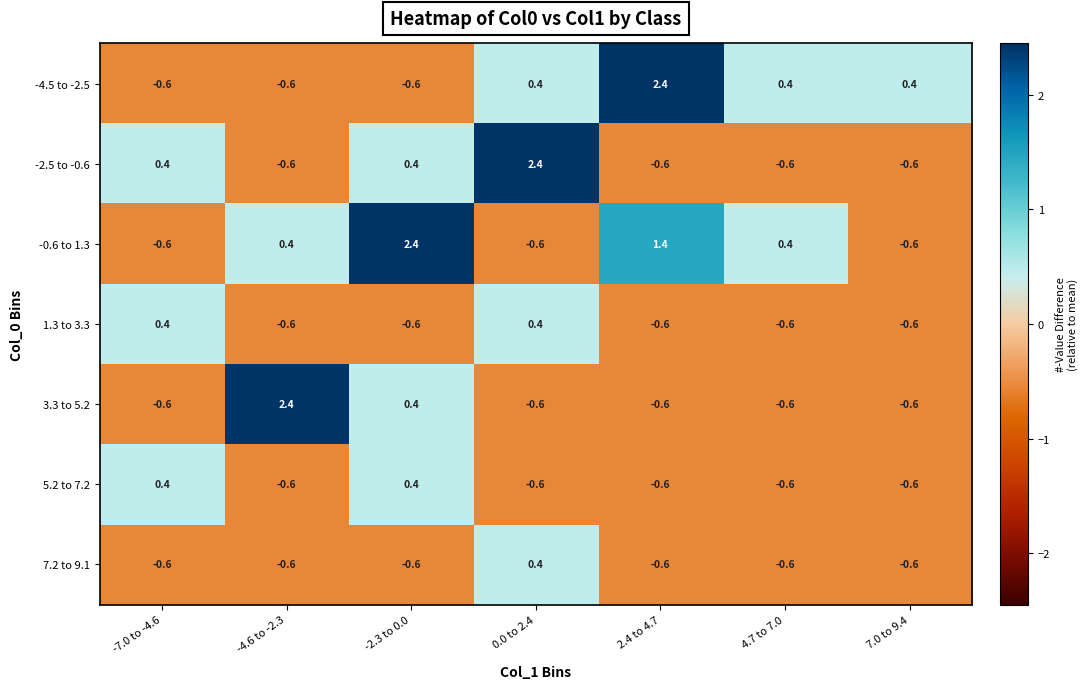

Read the -2.5 to -0.6 value at 2.4 to 4.7.

-0.6